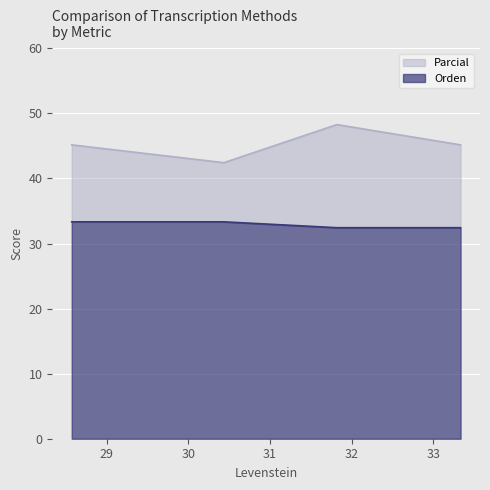

List the series in order of their peak value, highest first.

Parcial, Orden